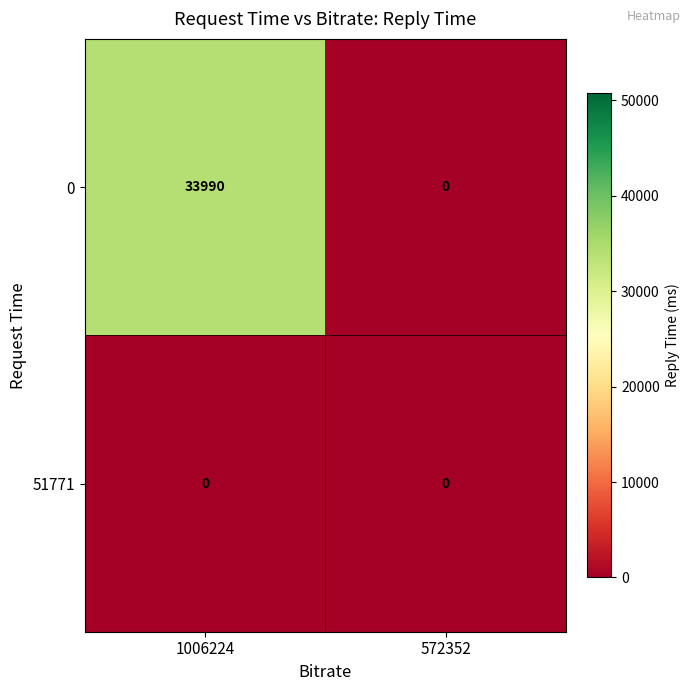

List the series in order of their peak value, lowest first.

51771, 0